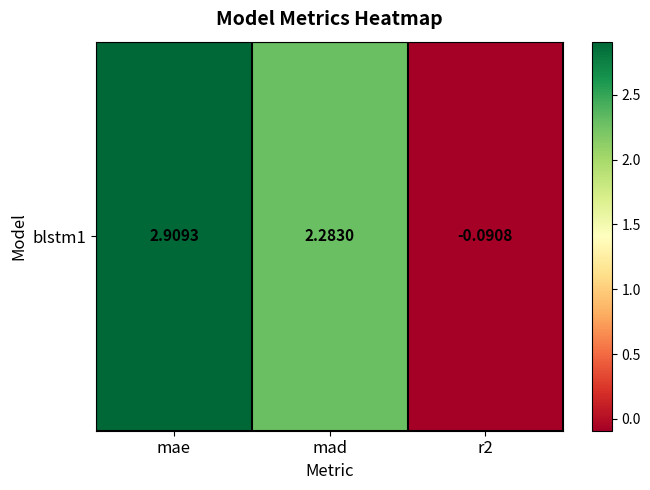

True or false: the data shows 2.3 at mad.

True